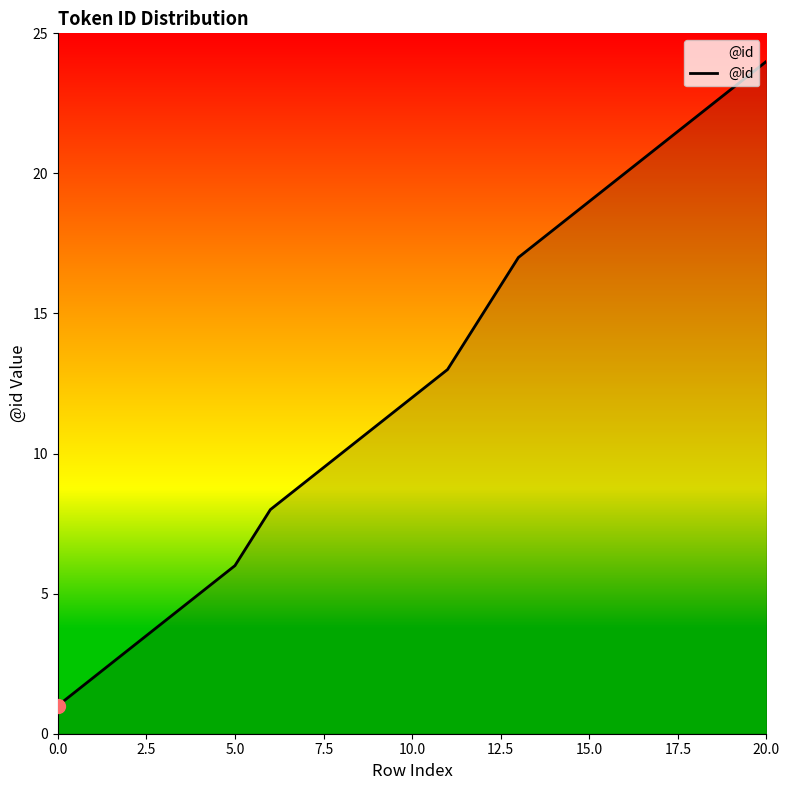

What is the difference between the maximum and minimum values?

23